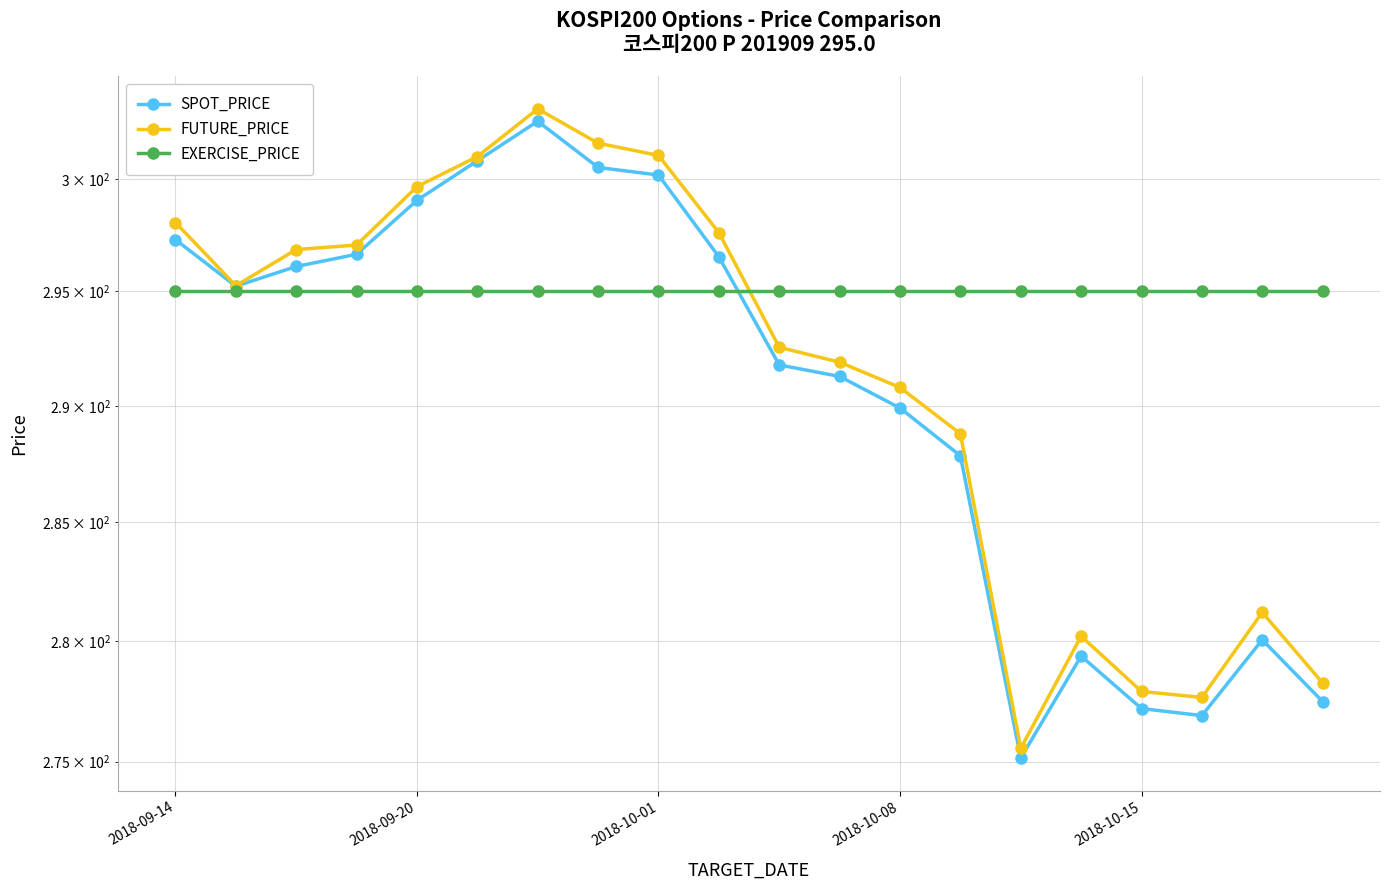

What is the minimum value shown in the chart?

275.1